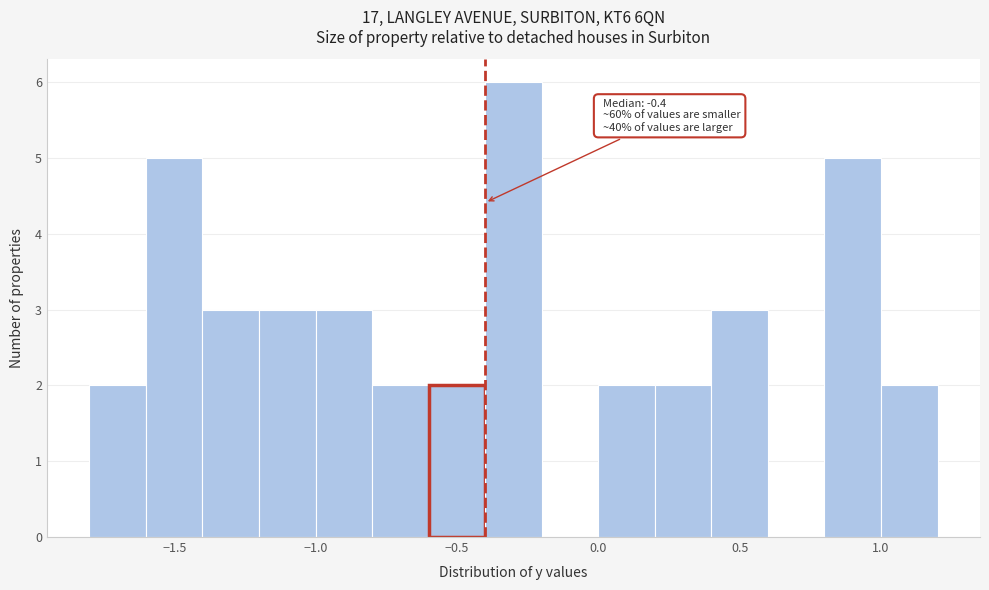

Over which range of the x-axis is the bar tallest?

-0.4 to -0.2